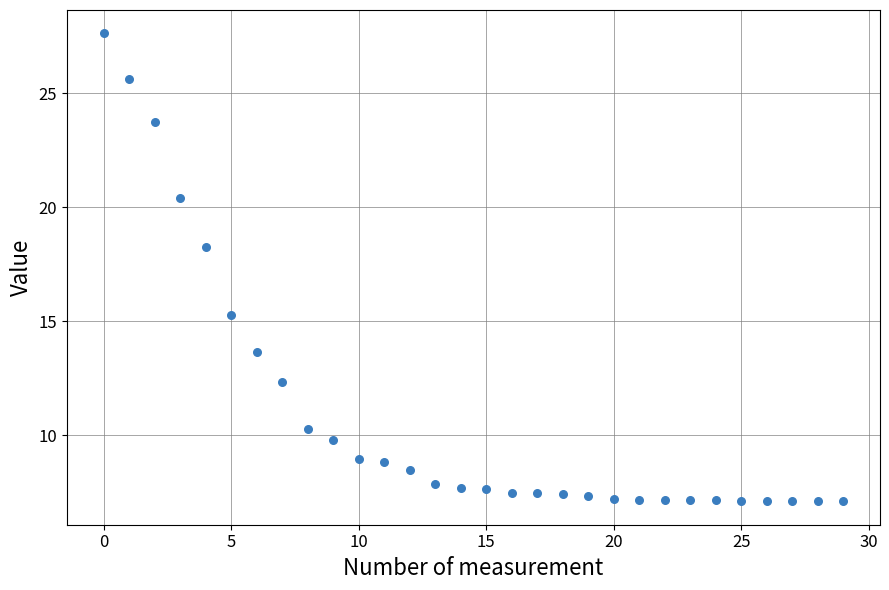

What Y value in the scatter plot is closest to 17?

18.3